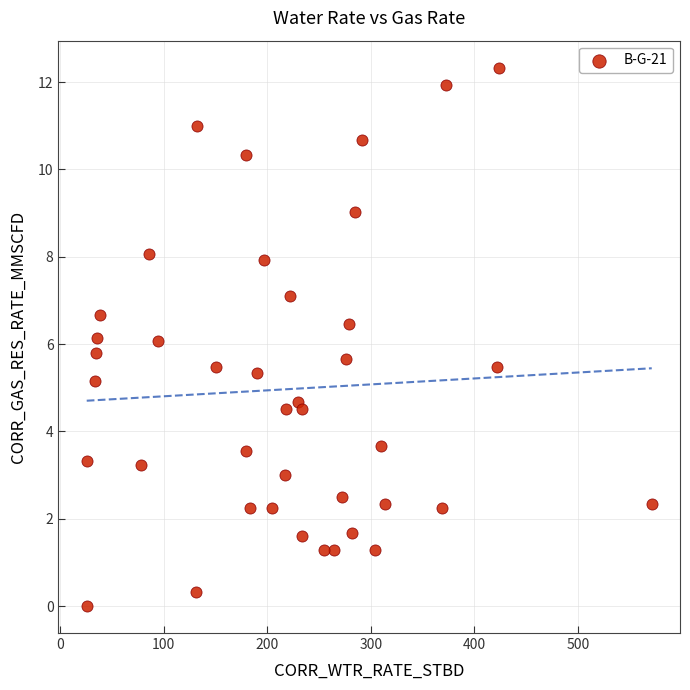

What is the range of X values (max minus min)?

545.5